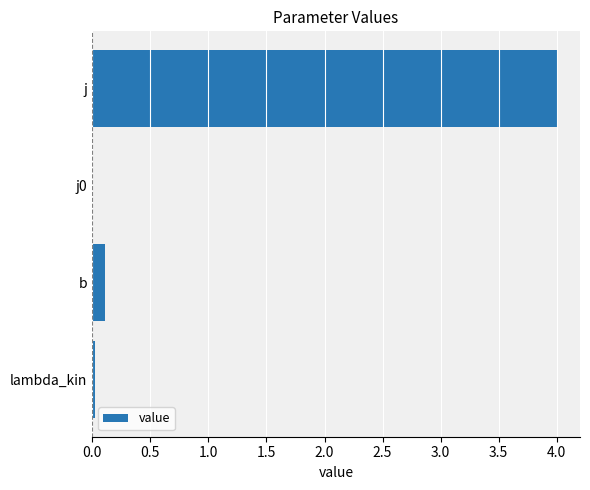

What is the sum of all values?

4.1